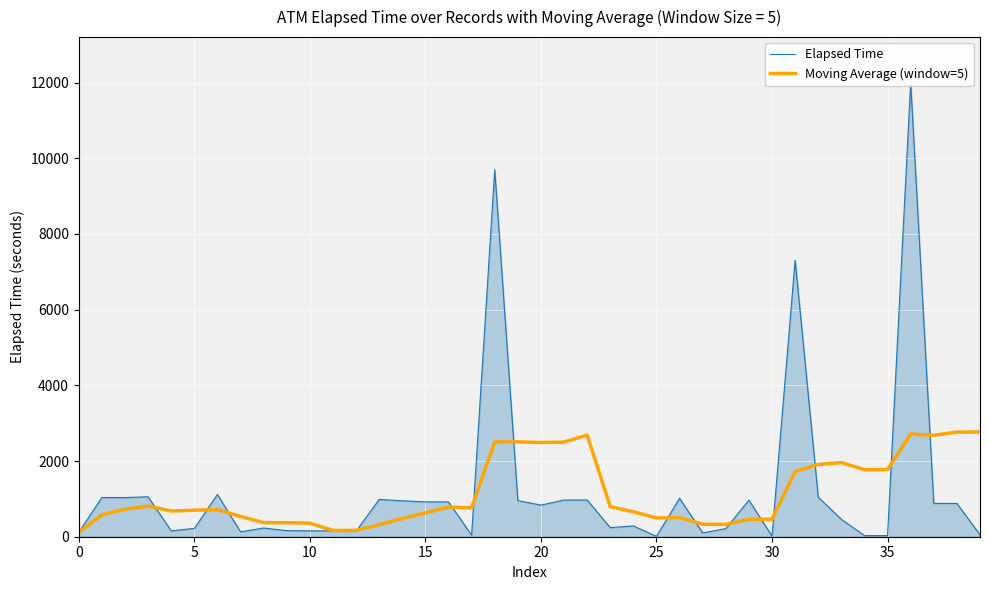

How many interior local valleys does the Moving Average (window=5) series have?

9